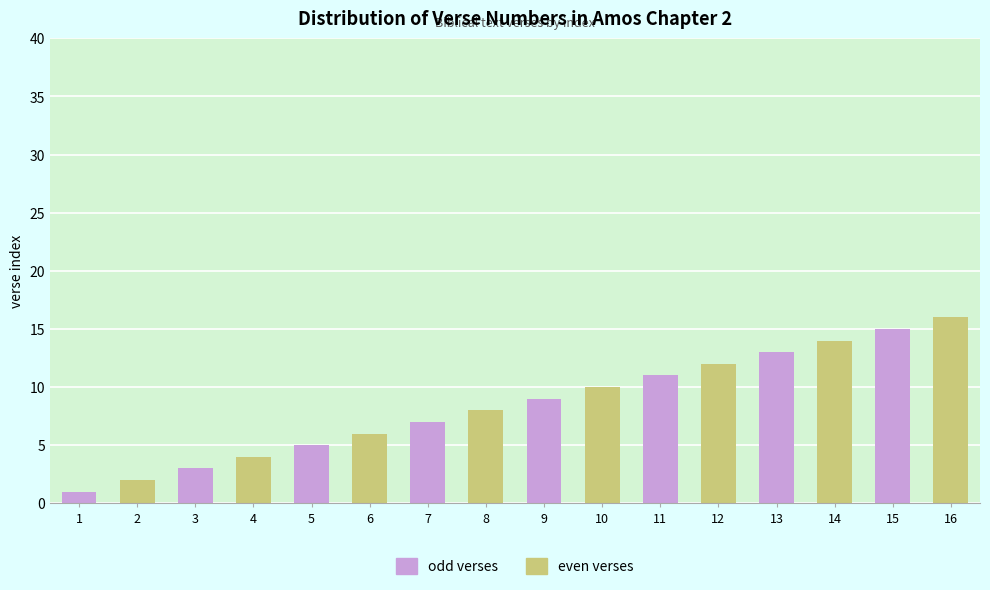

Reading left to right, extract all data points from this chart.

1	2	3	4	5	6	7	8	9	10	11	12	13	14	15	16